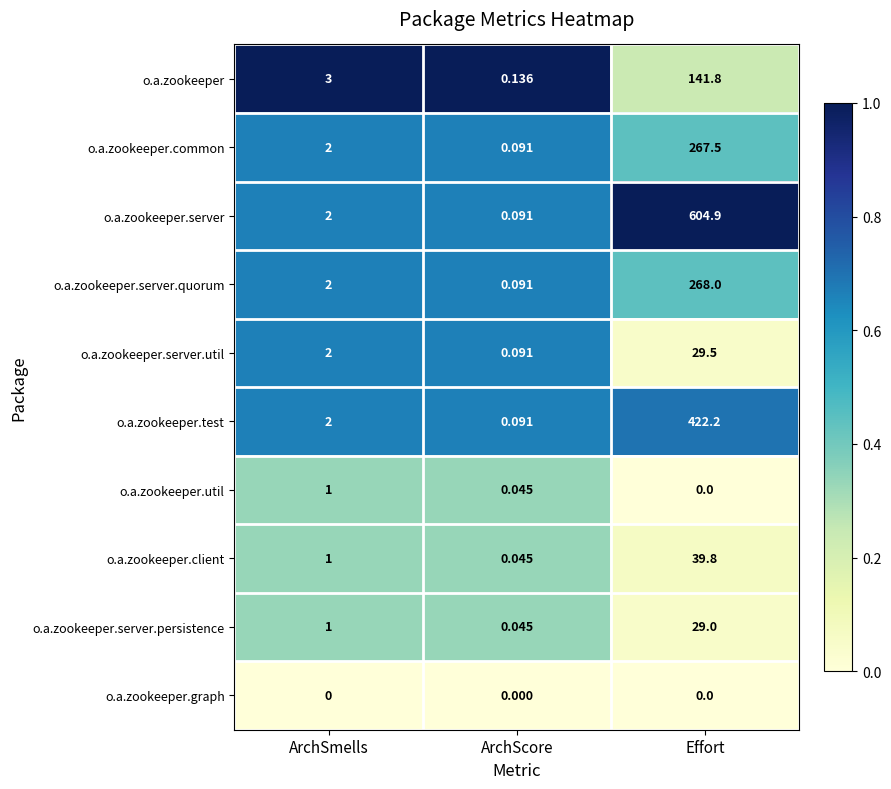

Between ArchScore and Effort, which series saw the biggest shift?

o.a.zookeeper.server